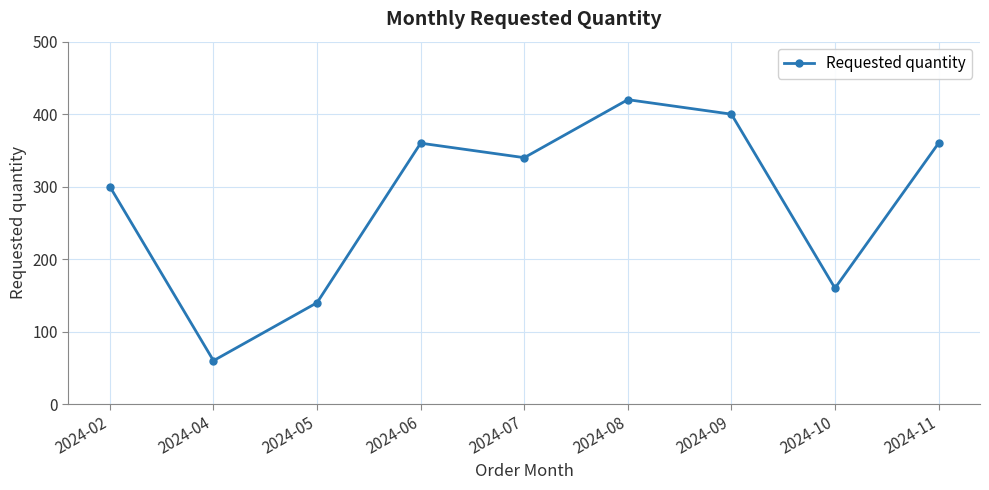

How many values are below 340?

4